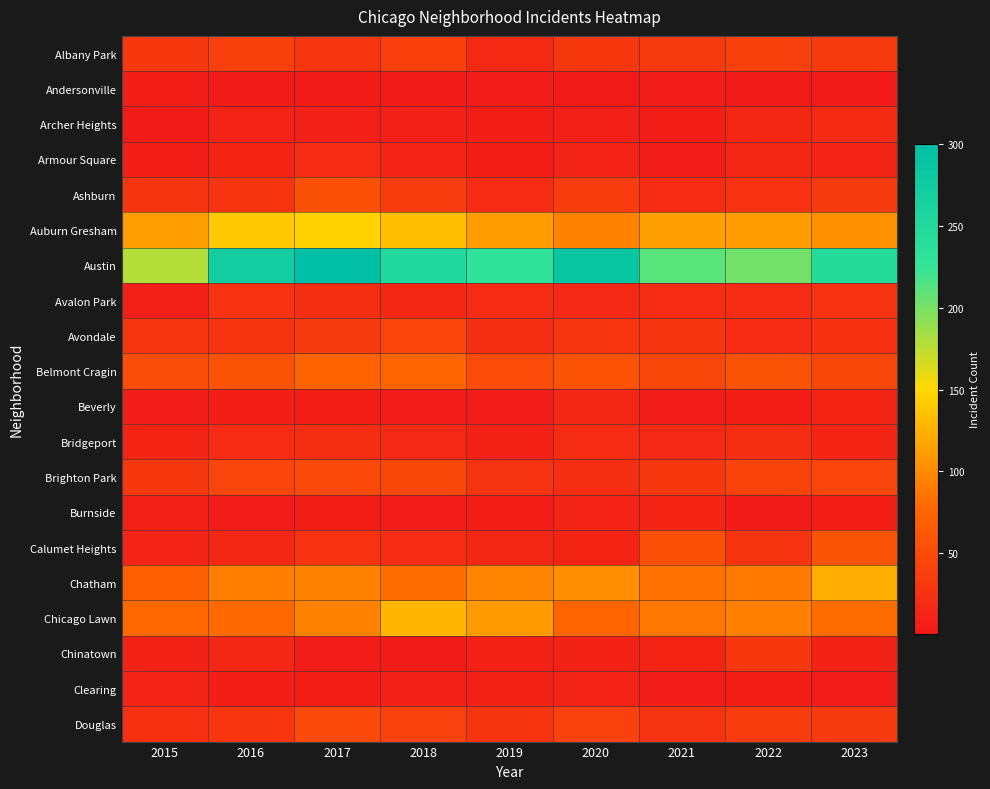

Between 2016 and 2015, which is larger?

2016